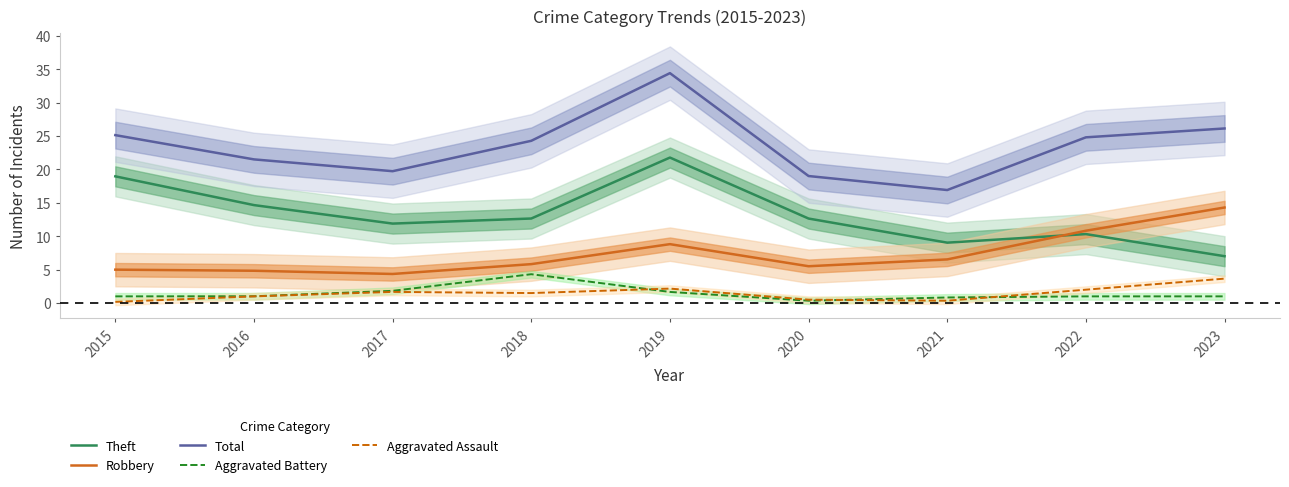

True or false: Aggravated Assault has more than 1 interior local peaks.

True